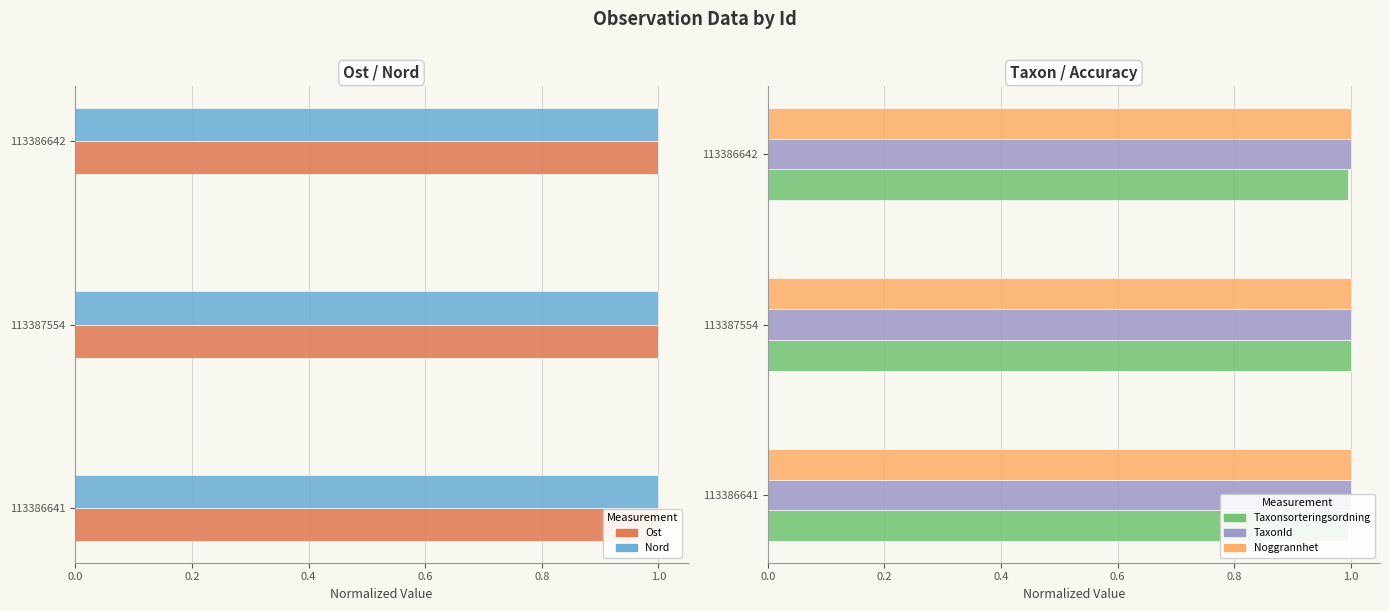

What is the value of the TaxonId bar at the 3rd from the left?

1.0